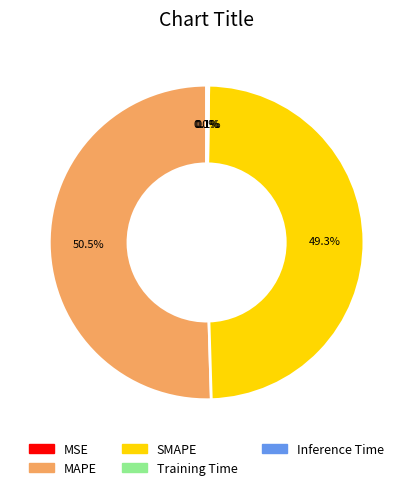

Which slice represents more than half of the pie?

MAPE